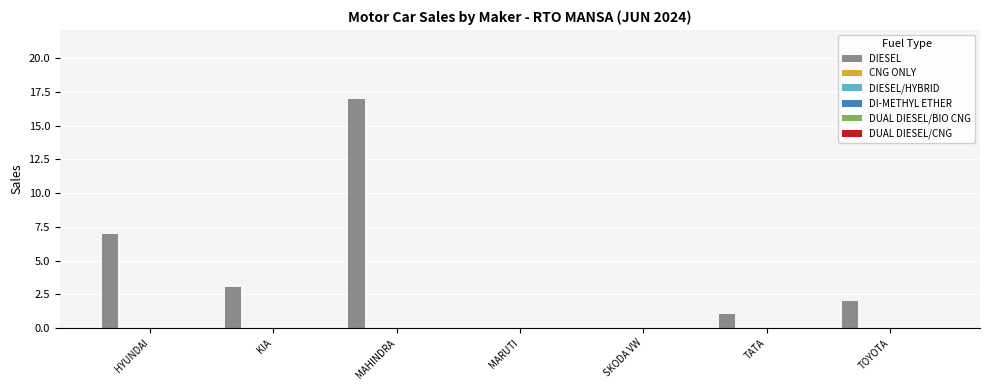

What is the greatest value displayed?

17